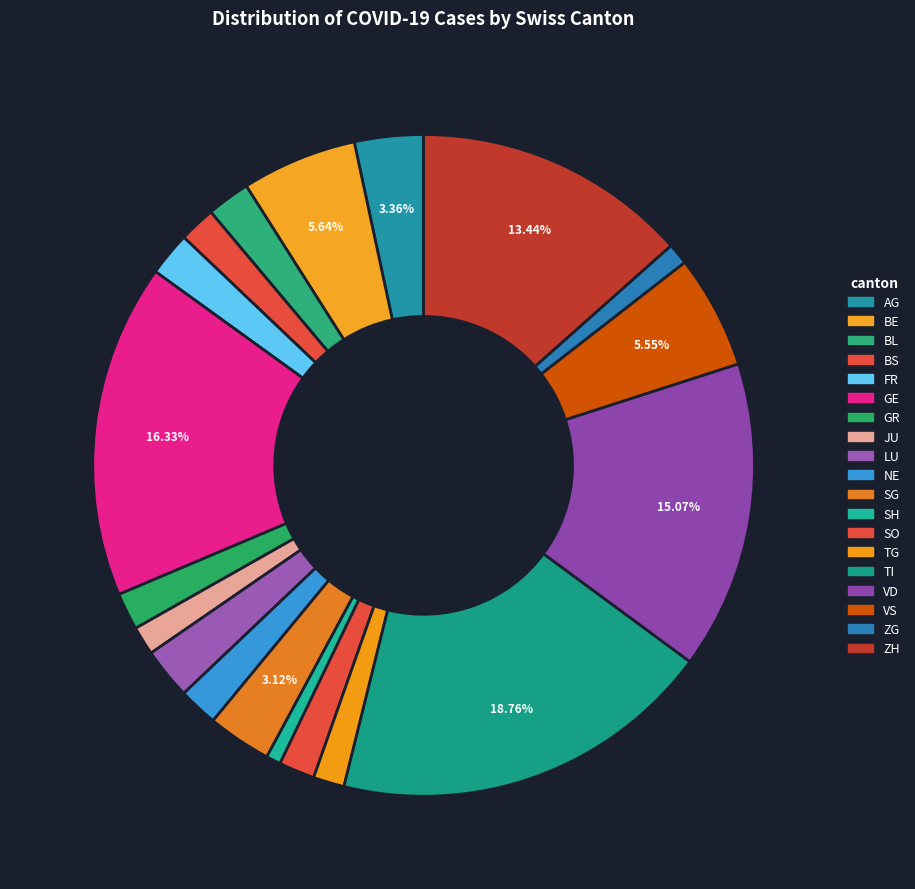

How many slices are in this pie chart?

19